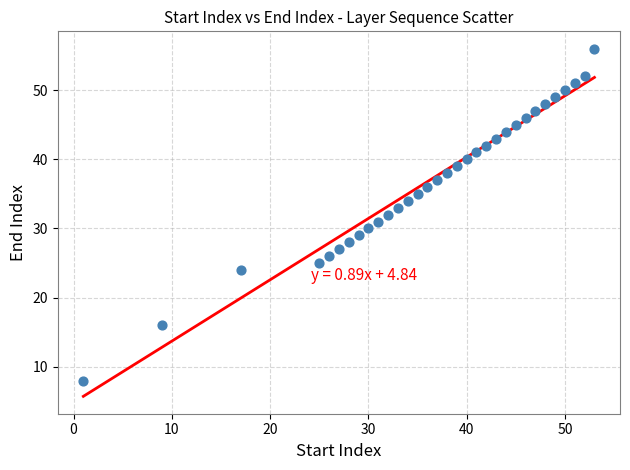

What is the range of X values (max minus min)?

52